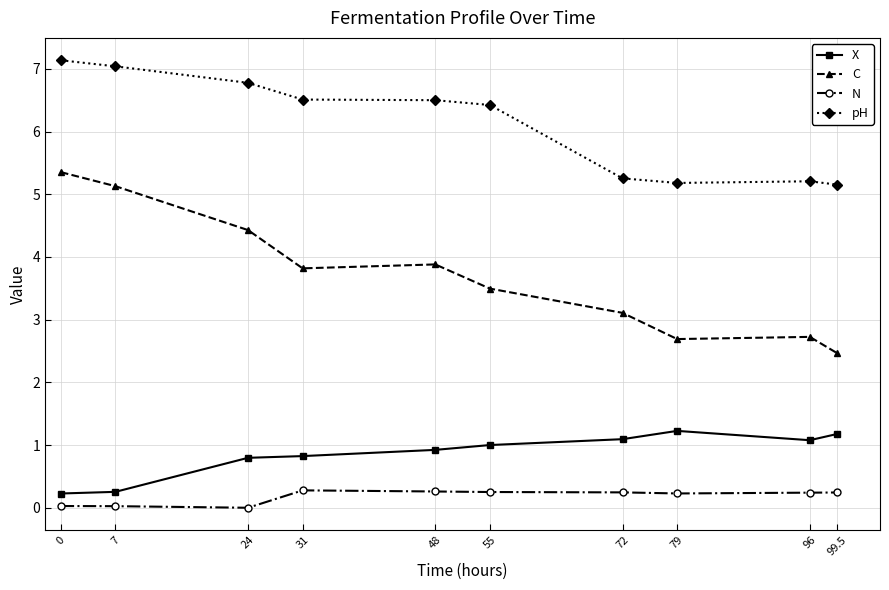

What is the value of the pH point at the 3rd from the left?

6.8